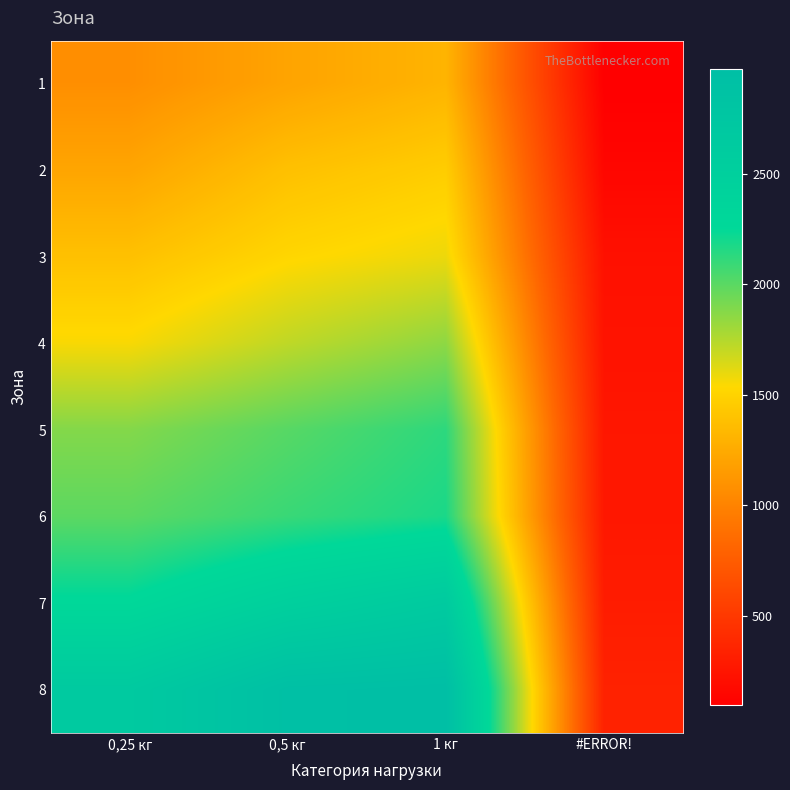

Between 1 кг and 0,25 кг, which is larger?

1 кг